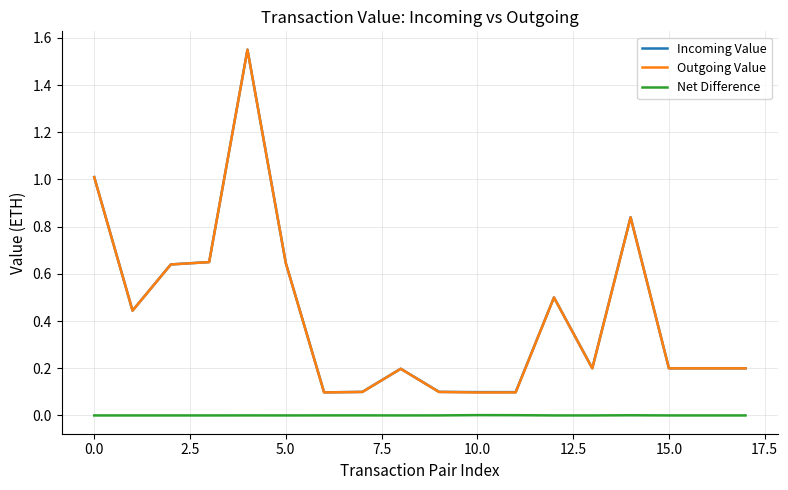

Count the number of data series in this chart.

3